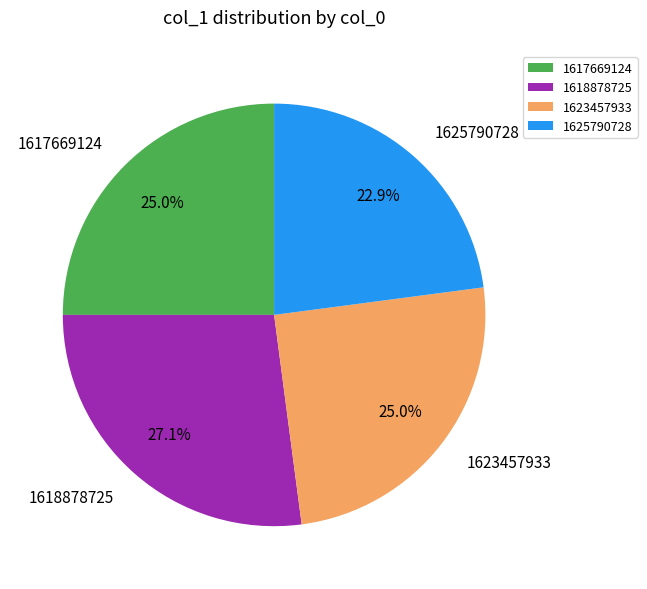

How many slices are in this pie chart?

4